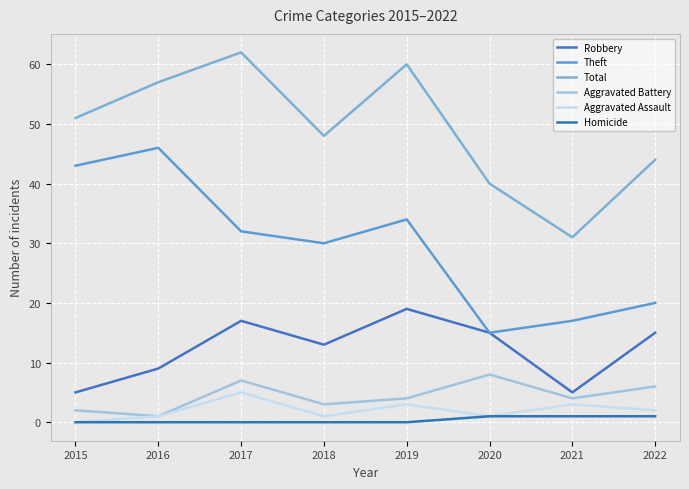

Where does the Robbery series first go above 15?

2017